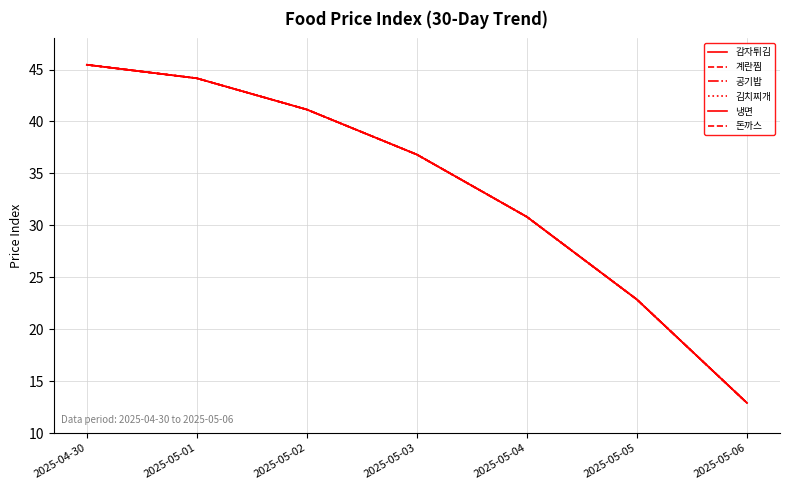

True or false: 공기밥 has more than 1 interior local peaks.

False